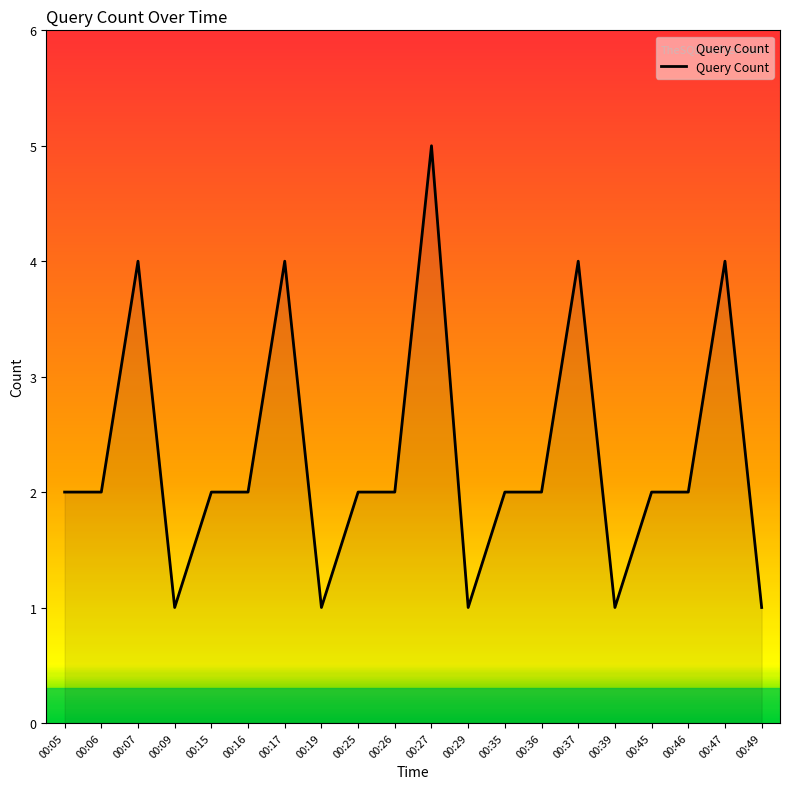

What is the ratio of the value at 00:49 to the value at 00:45?

0.5